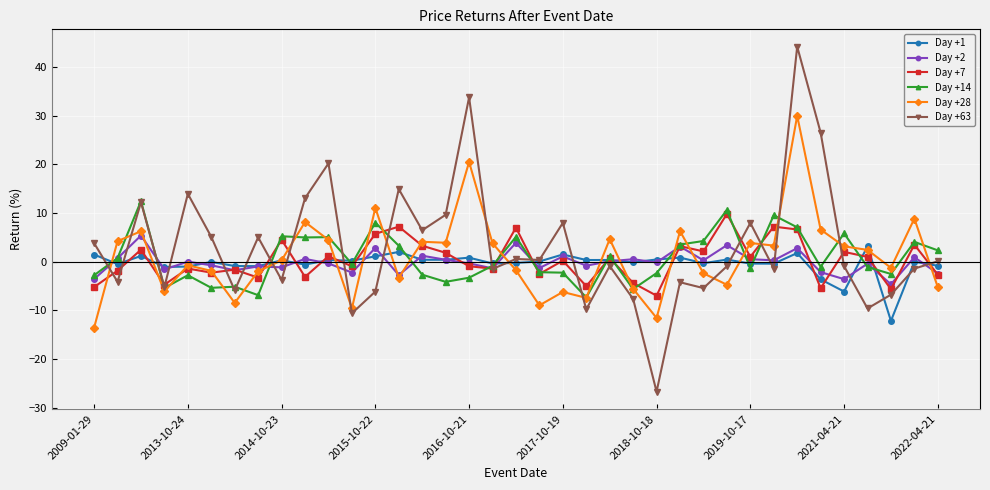

What is the lowest value of the Day +7 series?

-7.0